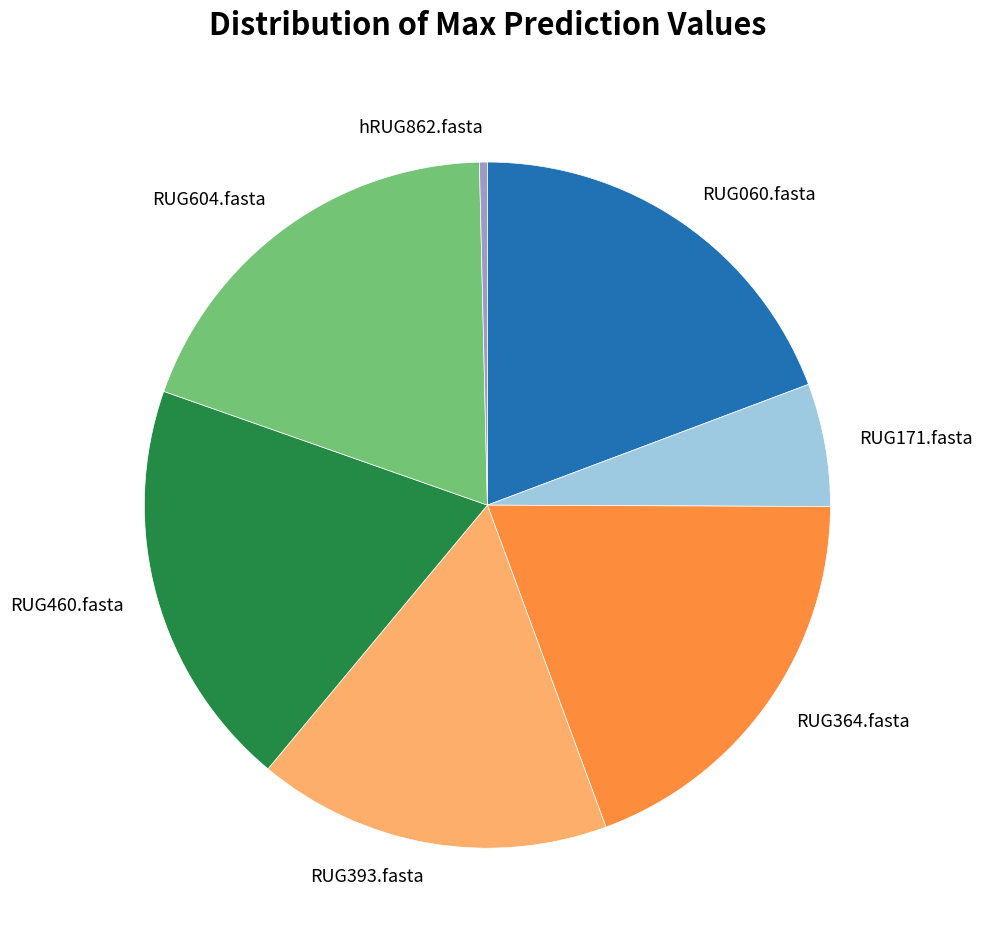

Which has a higher value, RUG604.fasta or RUG393.fasta?

RUG604.fasta